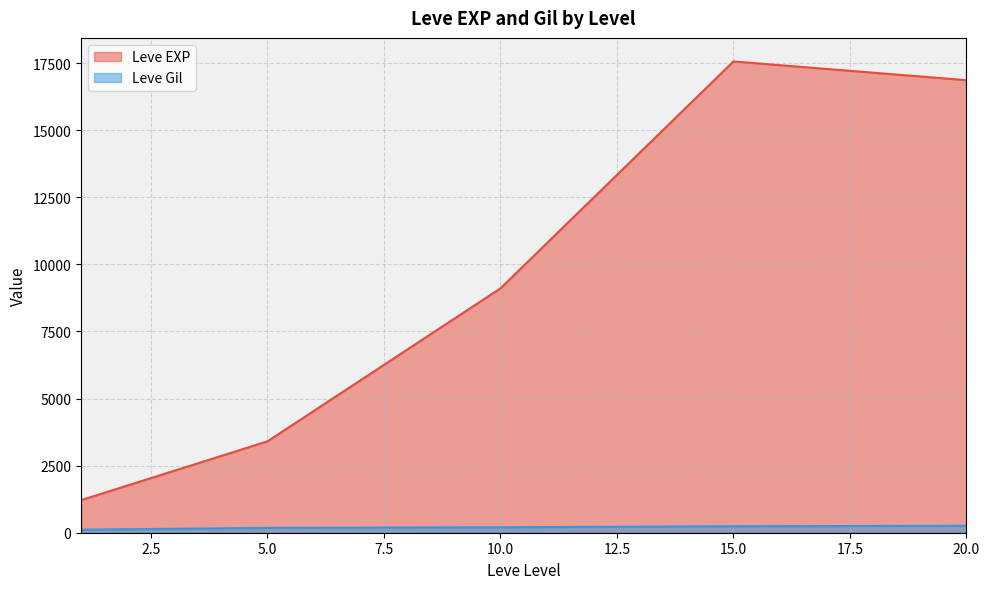

True or false: Leve EXP and Leve Gil cross at least once.

False